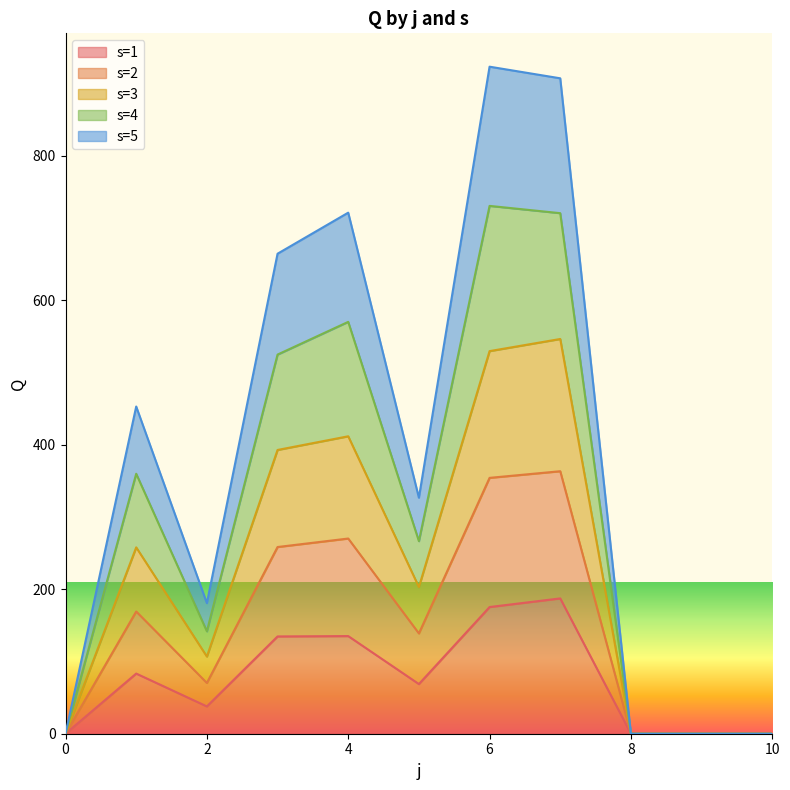

Which category has the highest value in the s=1 series?

7